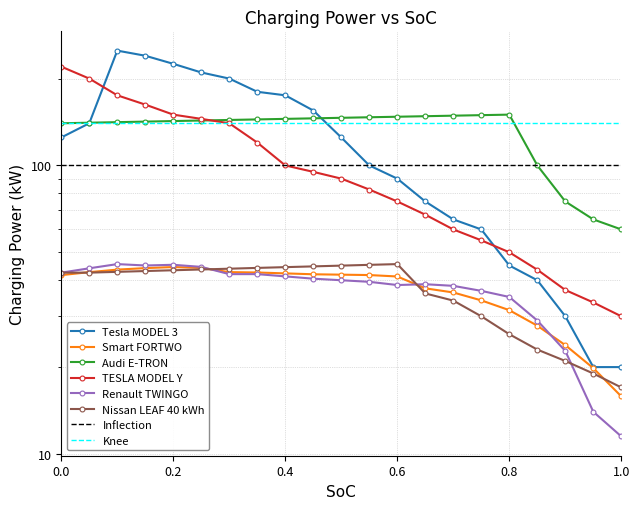

How many lines are shown in the chart?

6